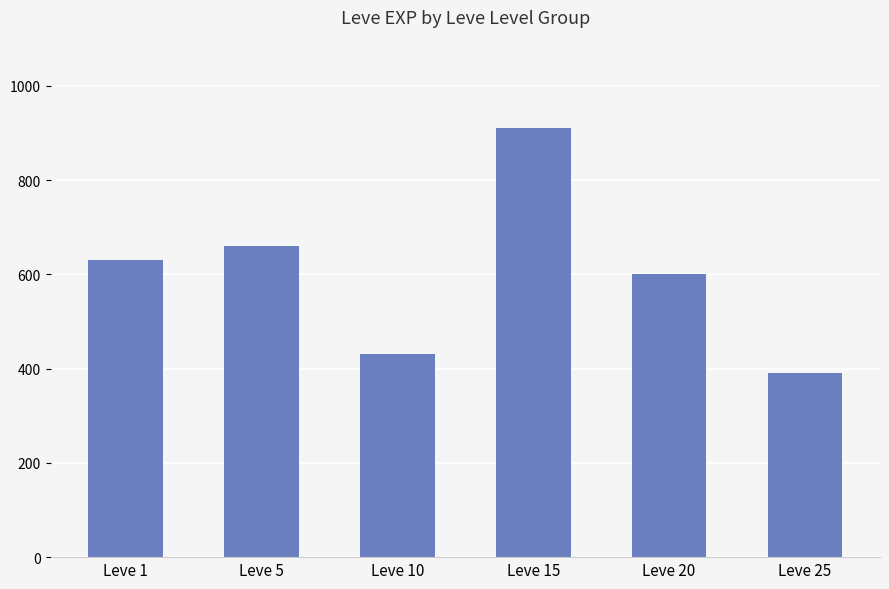

What is the sum of the values at Leve 1 and Leve 25?

1020